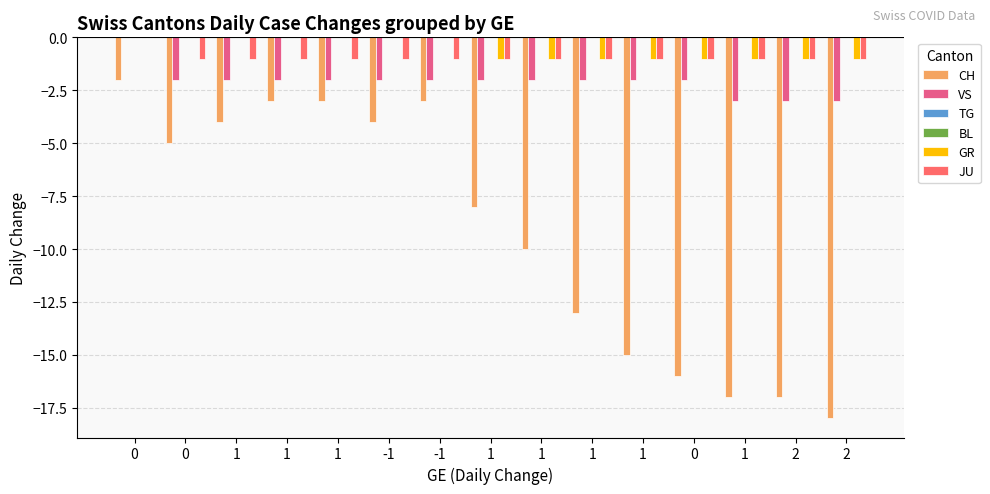

Which series has the largest total across all categories?

TG